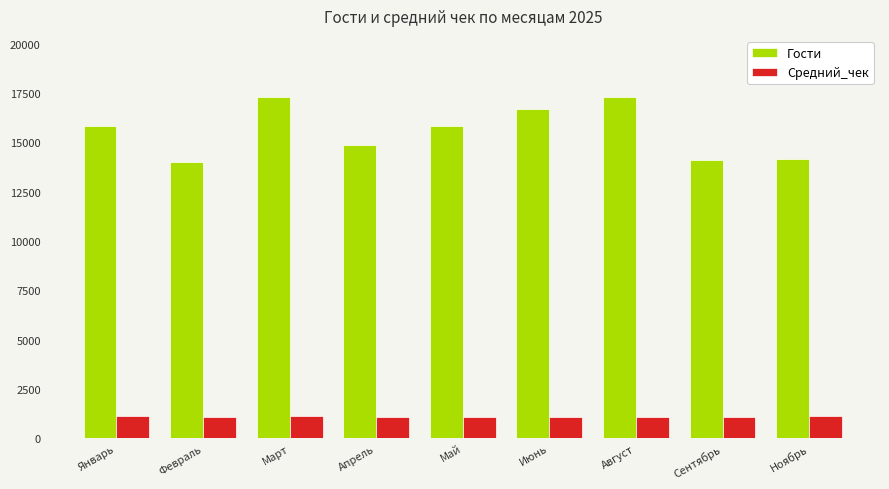

Does the chart contain stacked bars?

No